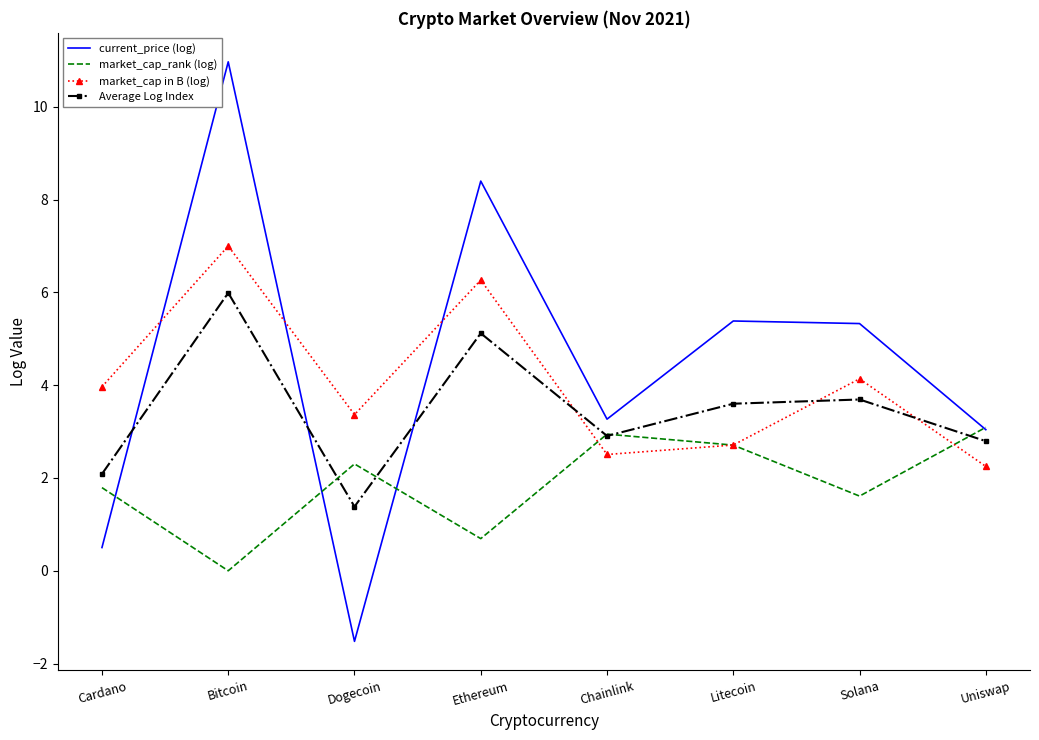

Reading left to right, extract all data points from this chart.

current_price (log): 0.5	11.0	-1.5	8.4	3.3	5.4	5.3	3.0
market_cap_rank (log): 1.8	0.0	2.3	0.7	2.9	2.7	1.6	3.1
market_cap in B (log): 4.0	7.0	3.4	6.3	2.5	2.7	4.1	2.2
Average Log Index: 2.1	6.0	1.4	5.1	2.9	3.6	3.7	2.8